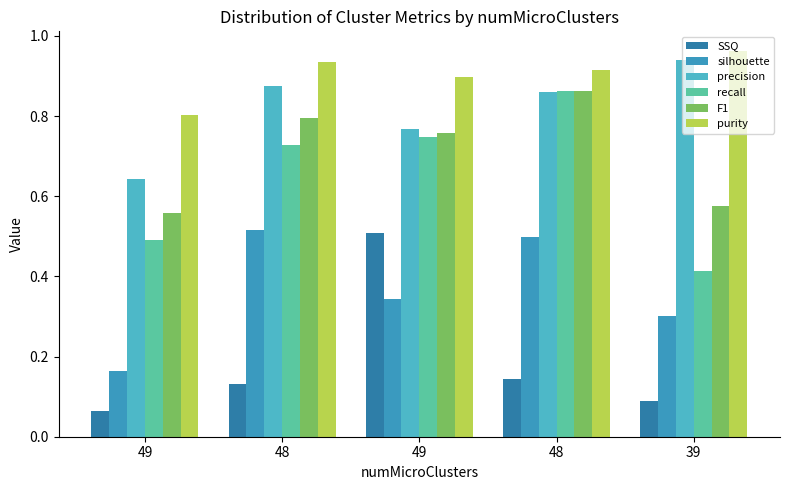

Count the number of data series in this chart.

6